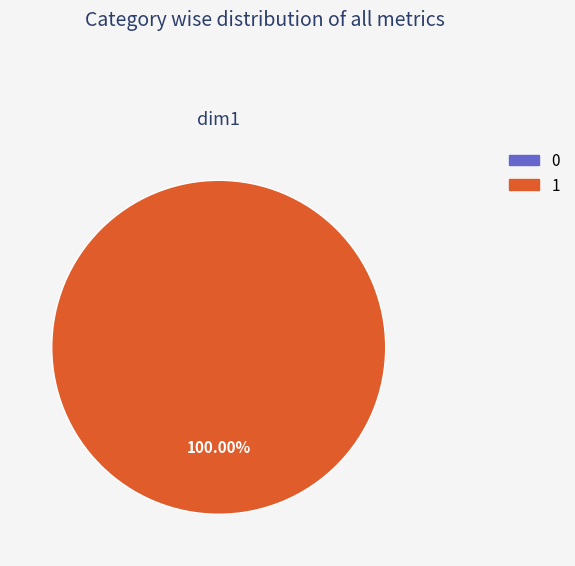

To the nearest percent, what percentage of the pie is 1?

100%